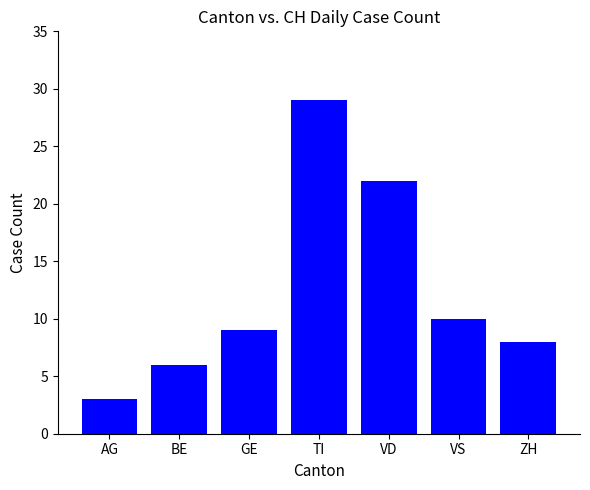

What is the value of the 2nd bar from the left?

6